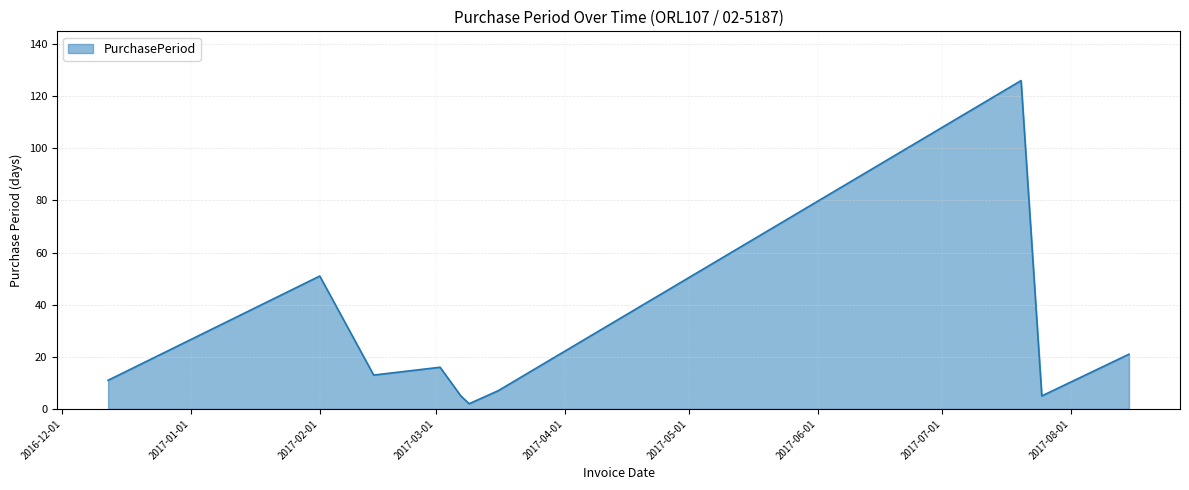

What is the difference between the maximum and minimum values?

124